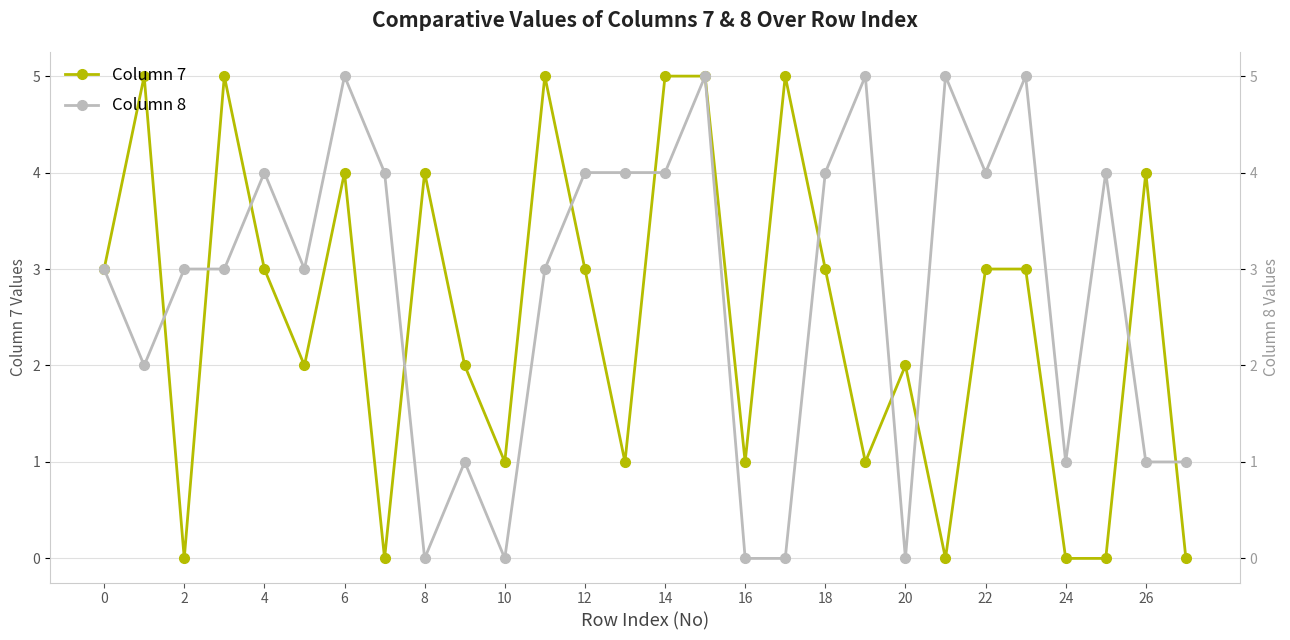

What is the approximate value of Column 7 at 26?

4